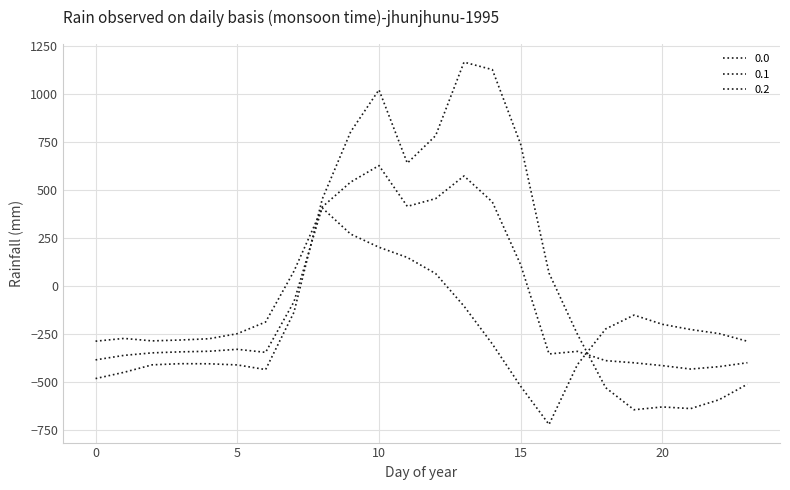

Rank the categories by 0.0 value from lowest to highest.

19, 21, 20, 22, 18, 23, 0, 1, 6, 5, 2, 4, 3, 17, 7, 16, 8, 11, 15, 12, 9, 10, 14, 13